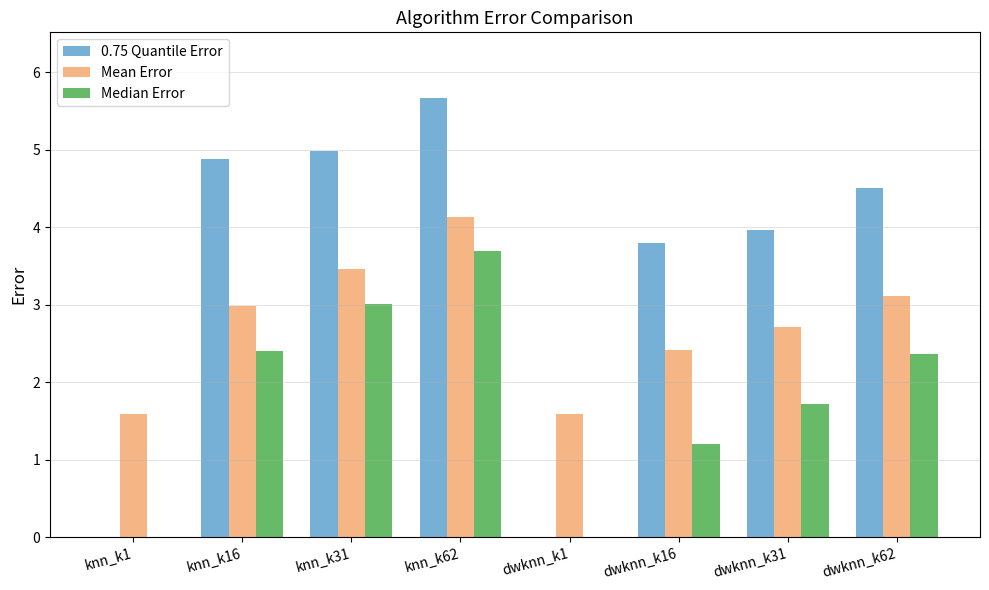

What is the average value of the 0.75 Quantile Error series?

3.5